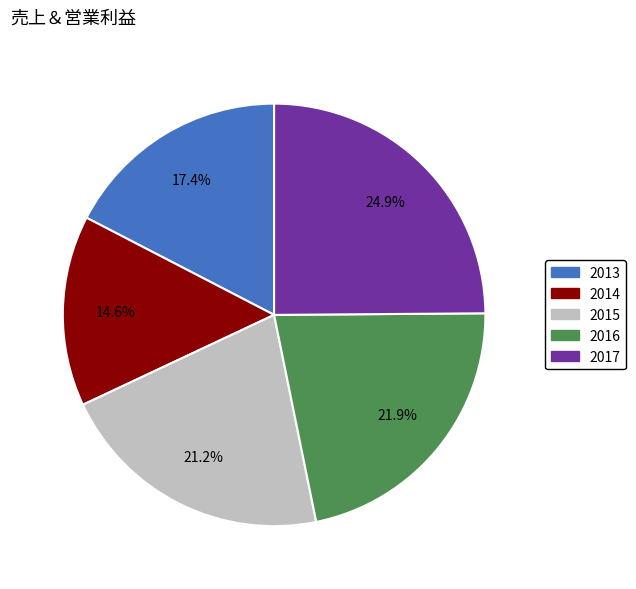

What percentage is the 2013 slice, to the nearest percent?

17%